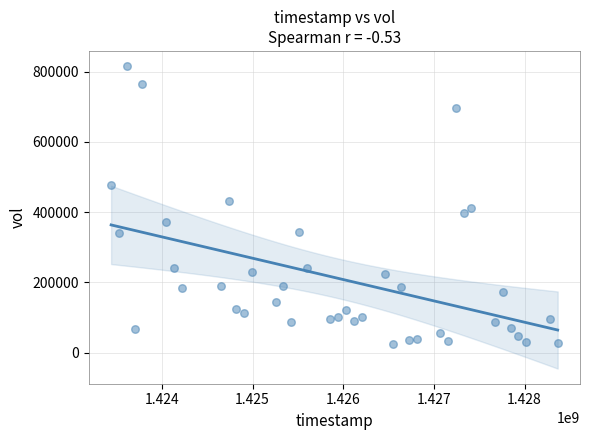

What is the range of X values (max minus min)?

4924800